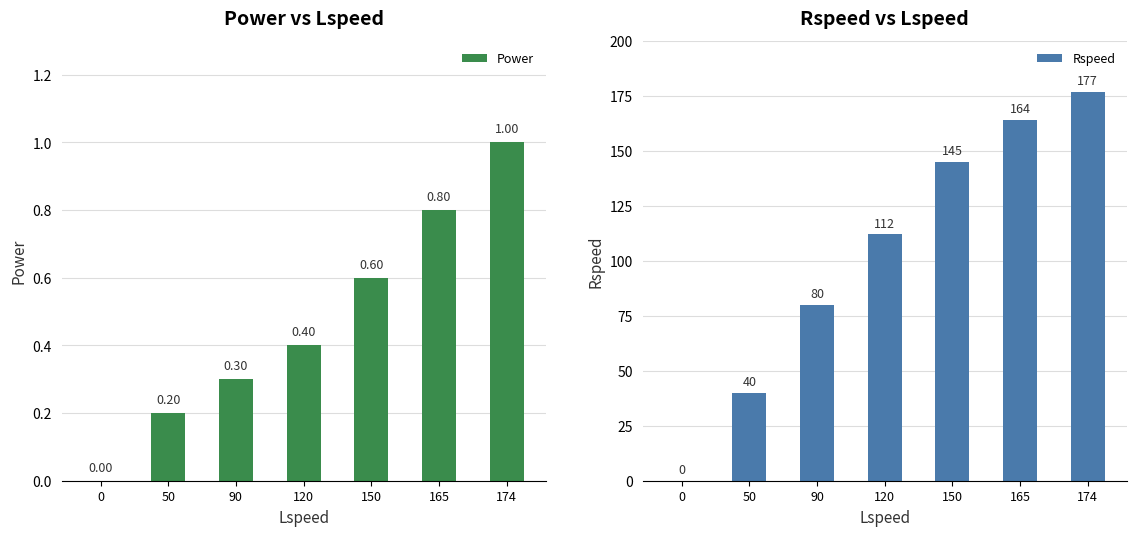

Is it true that Rspeed equals 69.4 at 165?

False